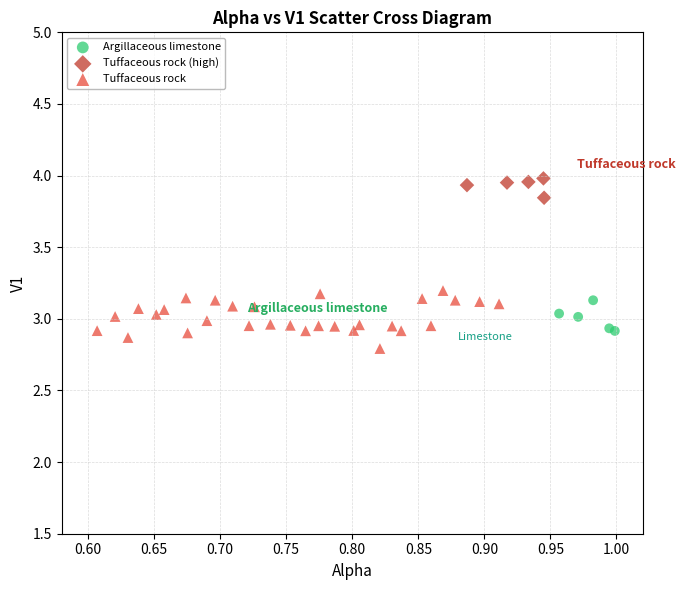

Which series contains the highest Y value?

Tuffaceous rock (high)